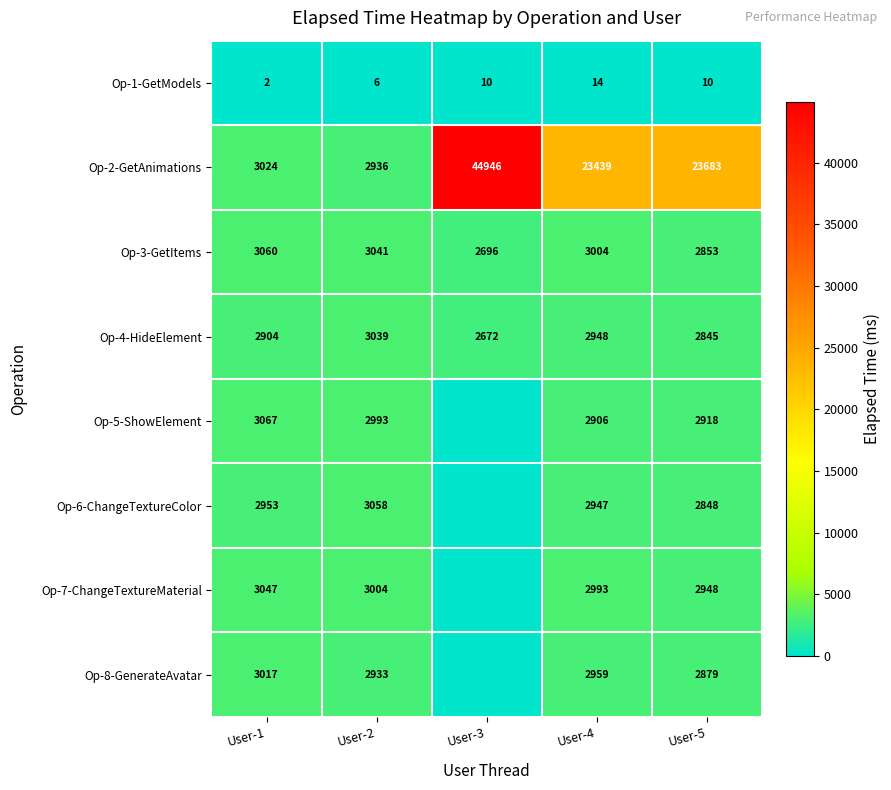

Which category has the highest value across all series?

User-3